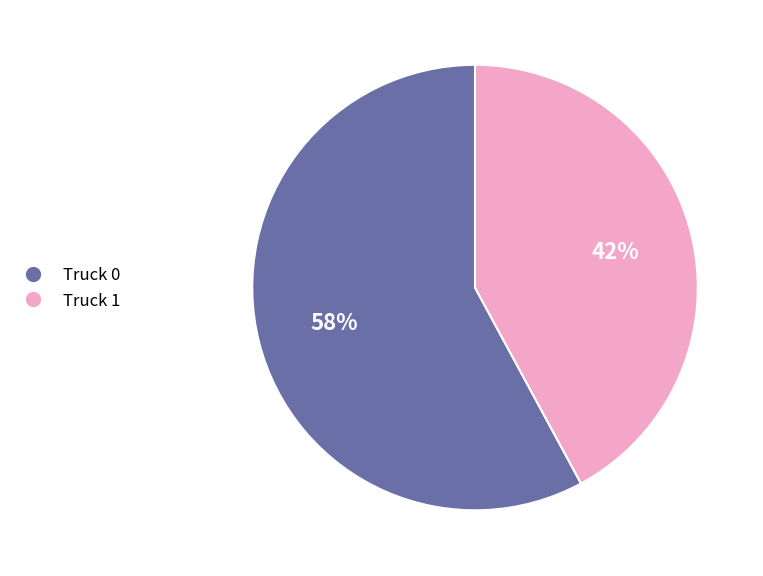

To the nearest percent, what is the average slice percentage?

50%